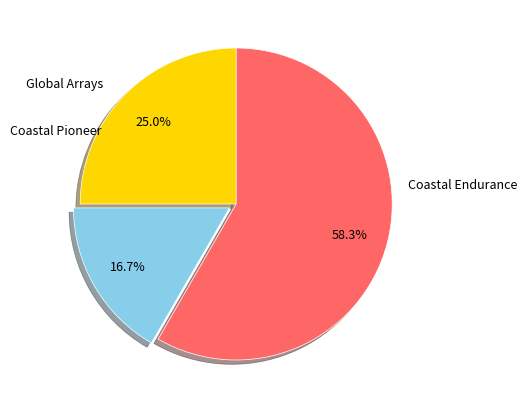

Does Coastal Endurance represent more than half of the total?

No